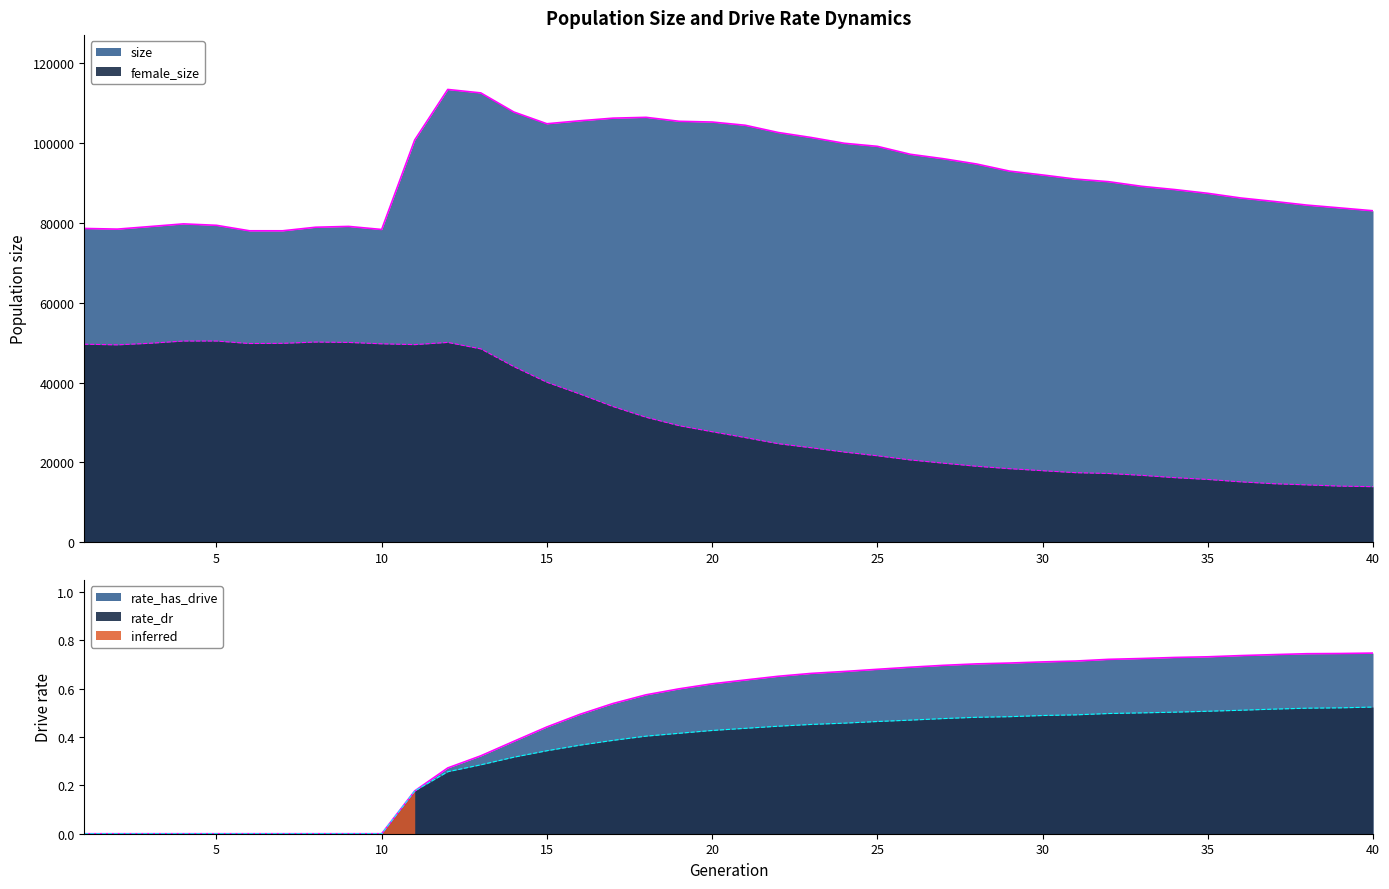

What is the difference between the highest and lowest values at 28?

94740.5